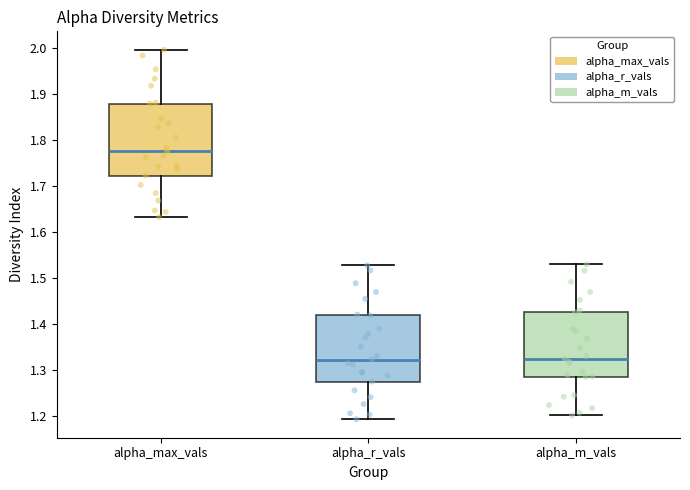

Reading left to right, transcribe this box plot: for each box, give where its median line is, the range the box spans, and where its two whiskers end, as read against the y-axis. The values are not printed on the chart, so give them approximately, as read against the axis.

alpha_max_vals: median 1.78, box 1.72 to 1.88, whiskers 1.63 to 2.00
alpha_r_vals: median 1.32, box 1.28 to 1.42, whiskers 1.19 to 1.53
alpha_m_vals: median 1.32, box 1.29 to 1.43, whiskers 1.20 to 1.53